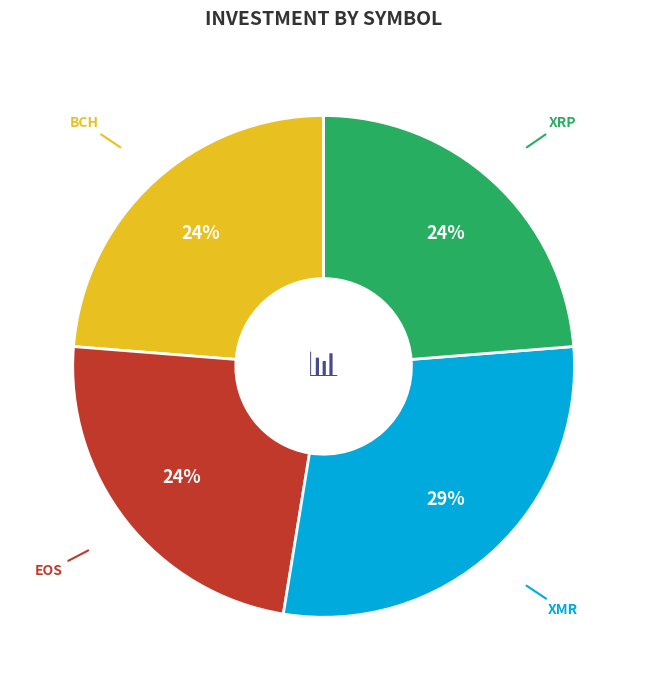

Combined, do XRP and EOS account for over 50%?

No